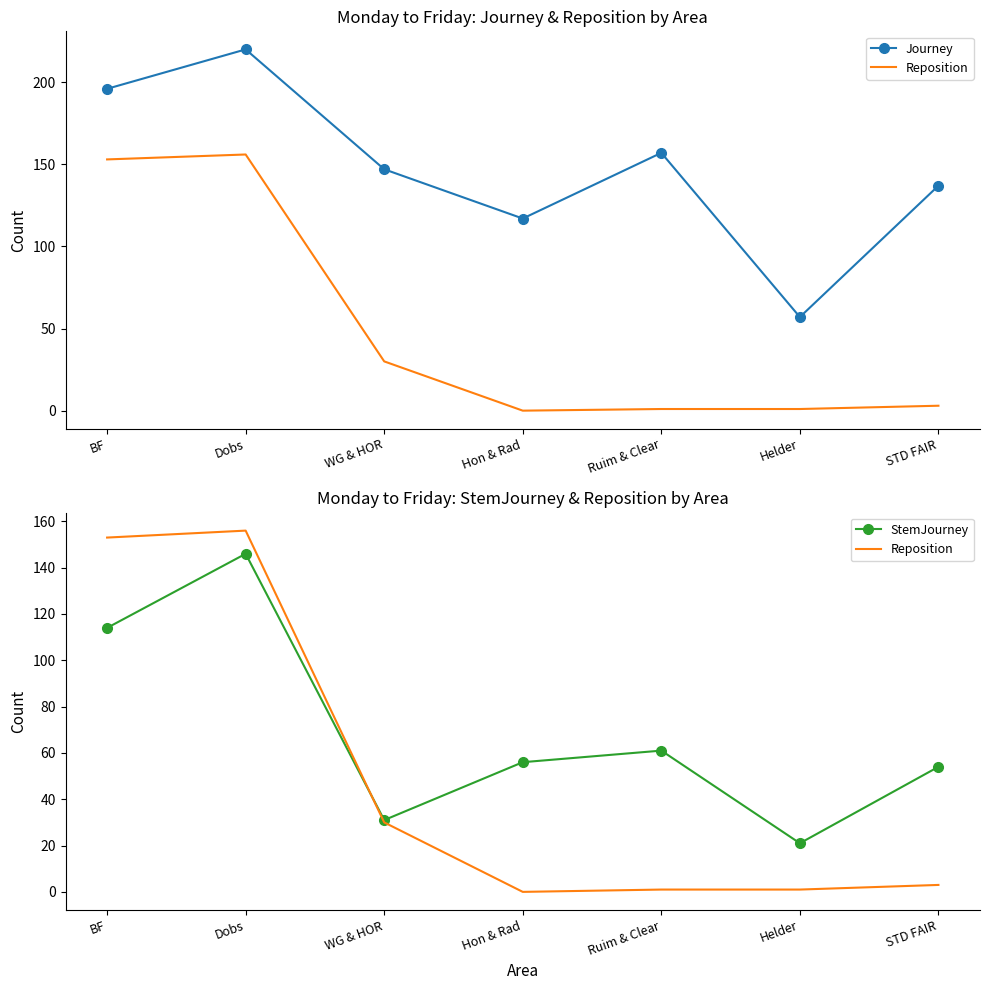

List the labels in order of Journey value, smallest first.

Helder, Hon & Rad, STD FAIR, WG & HOR, Ruim & Clear, BF, Dobs